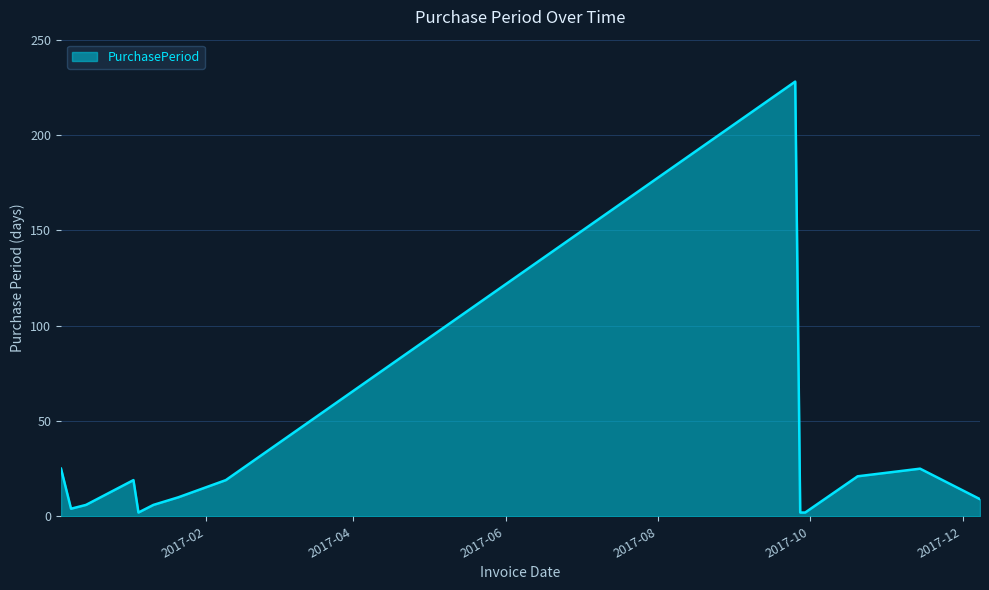

How many values are below 10?

7